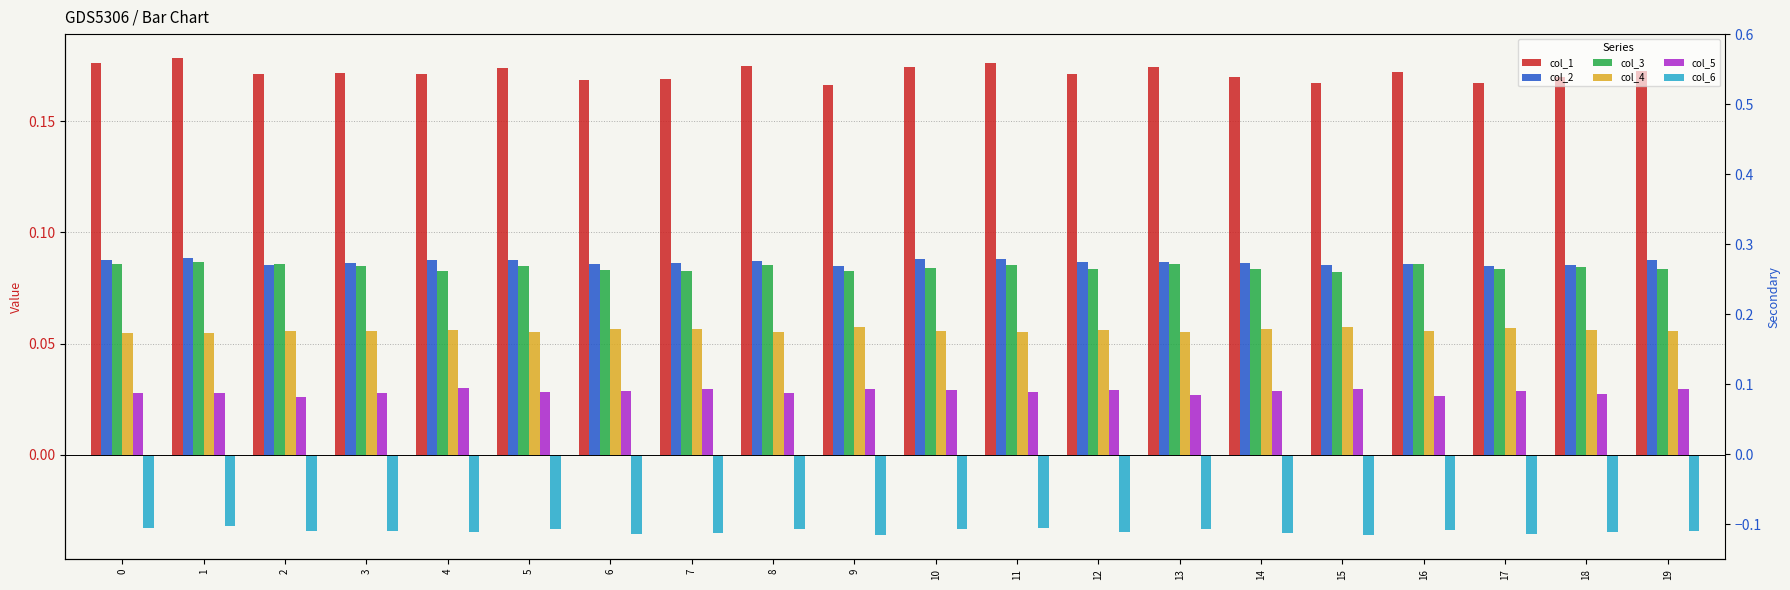

Does the chart contain any negative values?

Yes